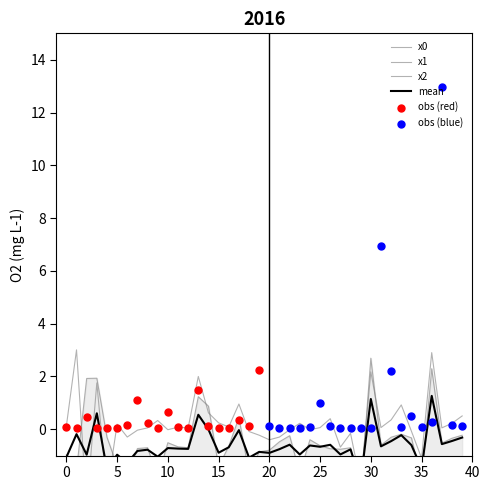

Which series contains the lowest Y value?

x1